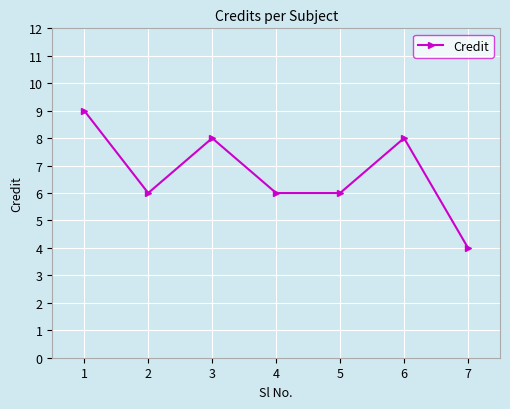

Reading left to right, extract all data points from this chart.

9	6	8	6	6	8	4